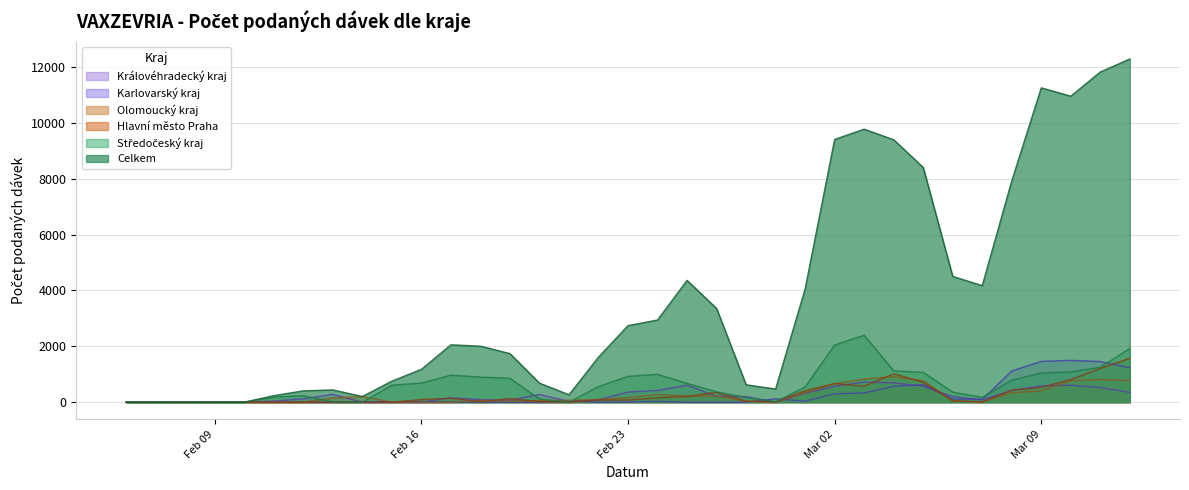

Reading left to right, list all the values displayed in this chart.

Celkem: 1	3	1	1	234	406	440	203	754	1174	2053	2005	1738	682	265	1612	2740	2941	4359	3354	623	470	4054	9403	9770	9391	8400	4502	4169	7919	11249	10950	11816	12280
Středočeský kraj: 0	0	0	0	180	234	8	0	608	684	968	899	854	110	0	559	925	998	672	372	167	12	545	2045	2396	1121	1068	361	172	787	1047	1080	1252	1922
Hlavní město Praha: 0	0	0	1	0	0	0	0	1	92	141	20	127	16	1	79	76	156	205	351	36	10	409	667	570	1016	714	49	10	428	529	809	1208	1571
Olomoucký kraj: 0	0	0	0	0	0	150	200	1	0	0	66	37	53	69	94	165	276	220	217	34	0	341	662	831	910	771	46	1	337	402	768	813	768
Karlovarský kraj: 0	0	0	0	0	0	0	0	10	10	10	0	0	0	51	0	10	30	0	0	0	119	36	299	331	568	622	114	98	1118	1460	1497	1456	1233
Královéhradecký kraj: 0	0	0	0	40	120	282	3	0	0	156	92	69	278	28	87	362	422	609	210	202	2	318	567	722	690	572	202	83	419	584	607	523	352